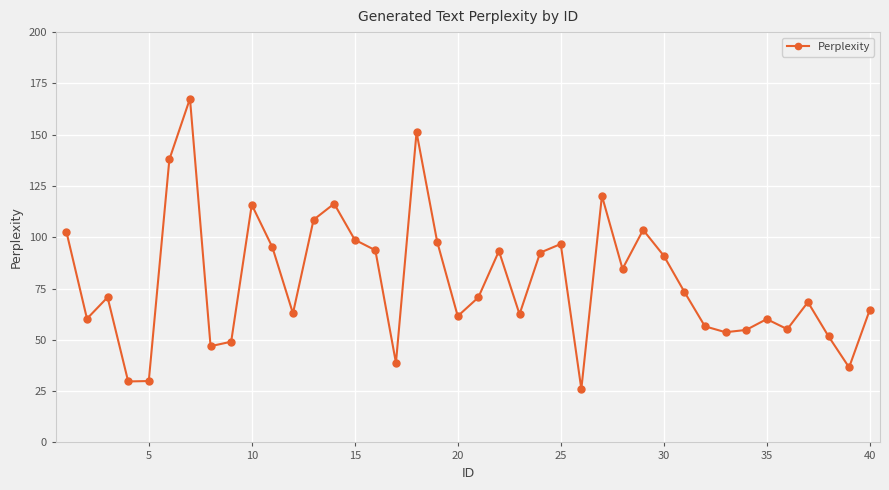

What is the value of the 13th point from the left?

108.5